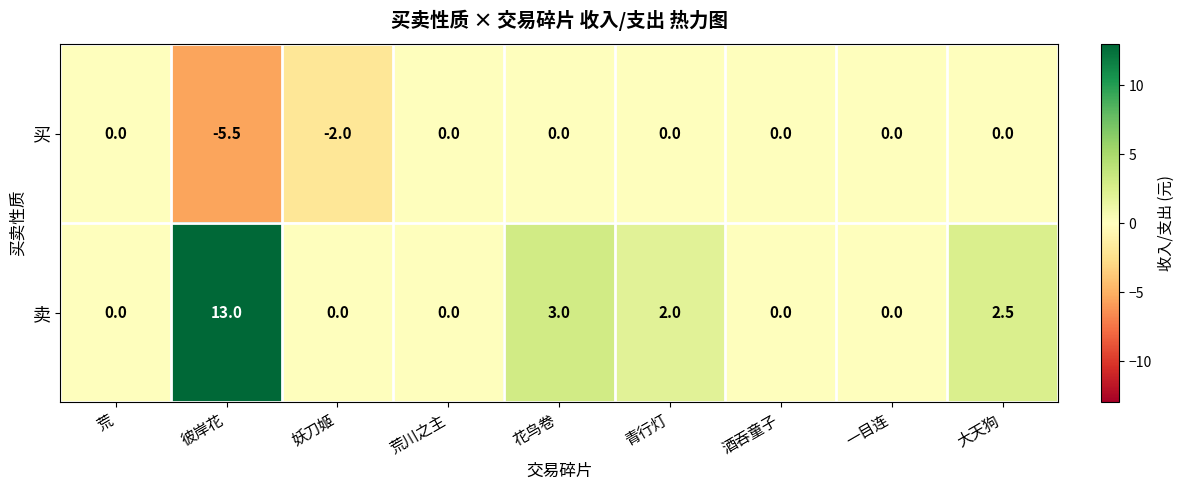

At how many categories does at least one series exceed 5?

1